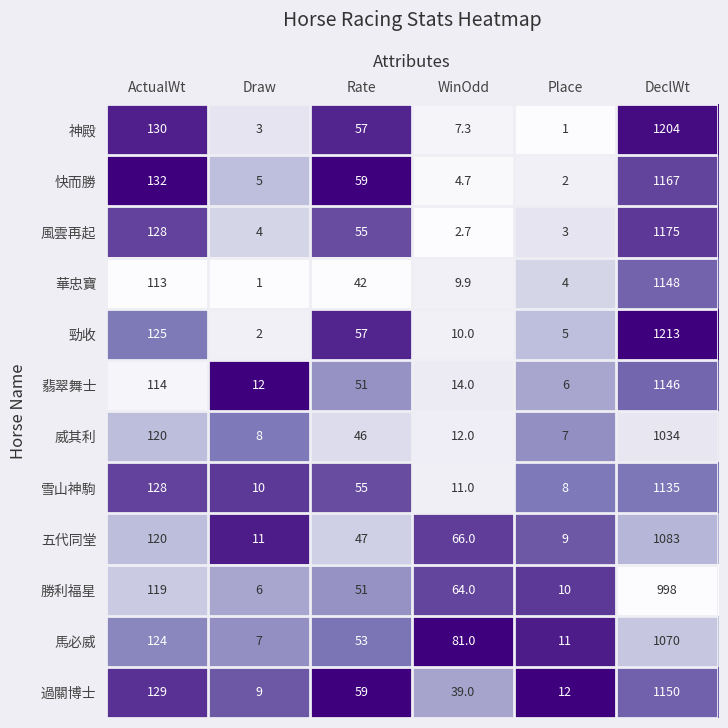

Rank the series by their maximum value, from lowest to highest.

勝利福星, 威其利, 馬必威, 五代同堂, 雪山神駒, 翡翠舞士, 華忠寶, 過關博士, 快而勝, 風雲再起, 神殿, 勁收